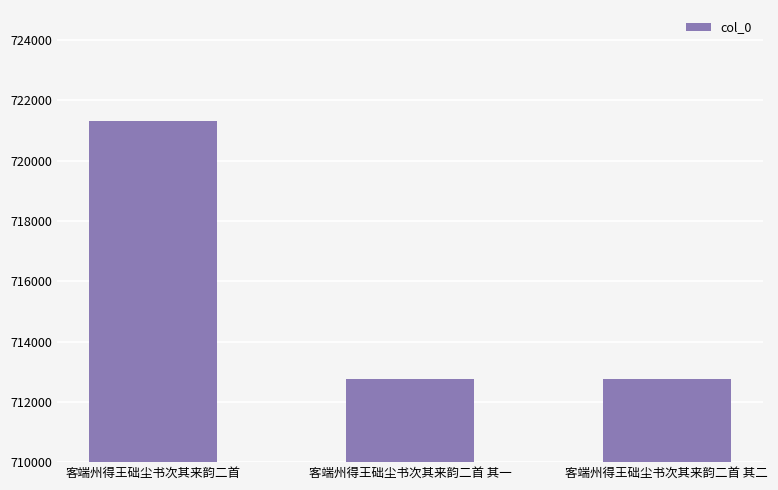

What is the label of the 2nd bar from the right?

客端州得王础尘书次其来韵二首 其一